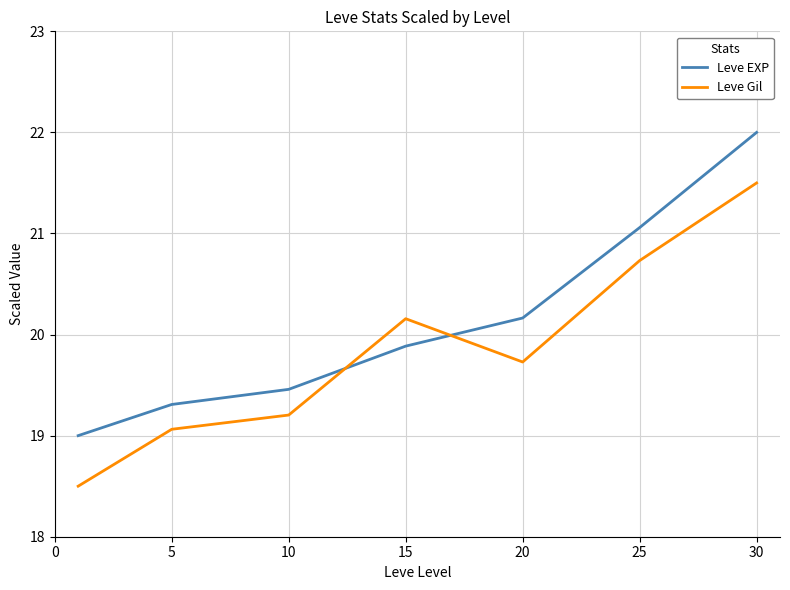

What is the lowest value of the Leve Gil series?

18.5